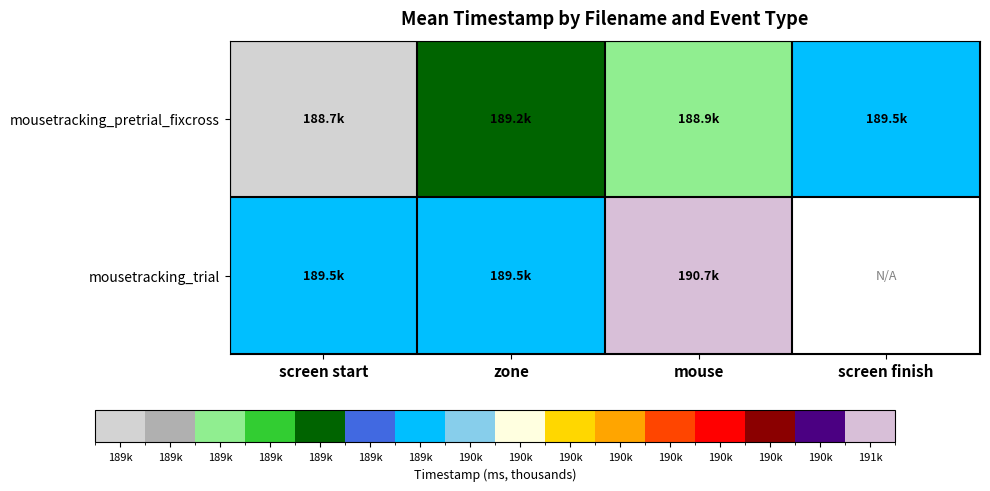

Which category has the highest value across all series?

mouse